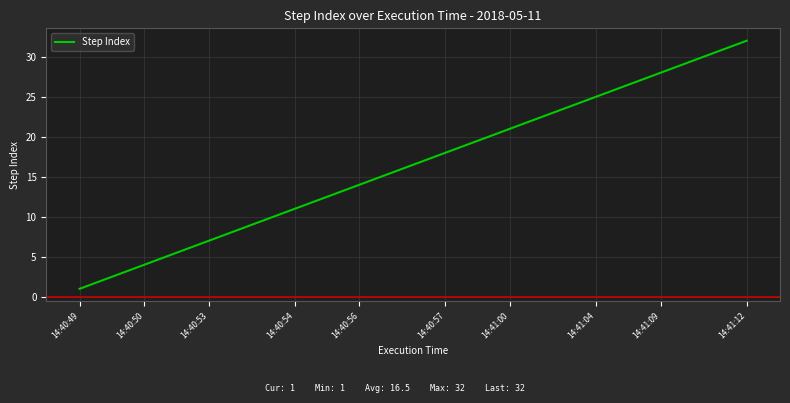

What is the maximum value shown in the chart?

32